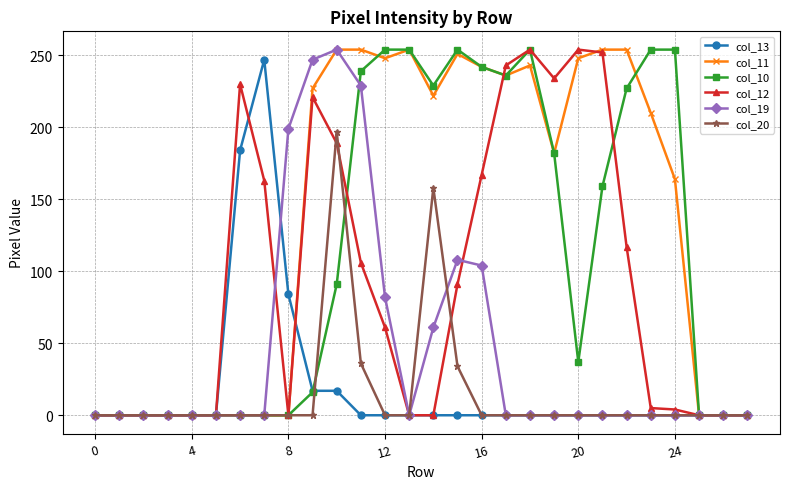

At how many categories does at least one series exceed 134?

19